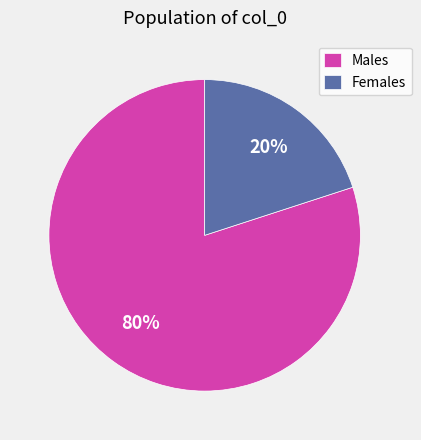

Which slice is the largest?

Males